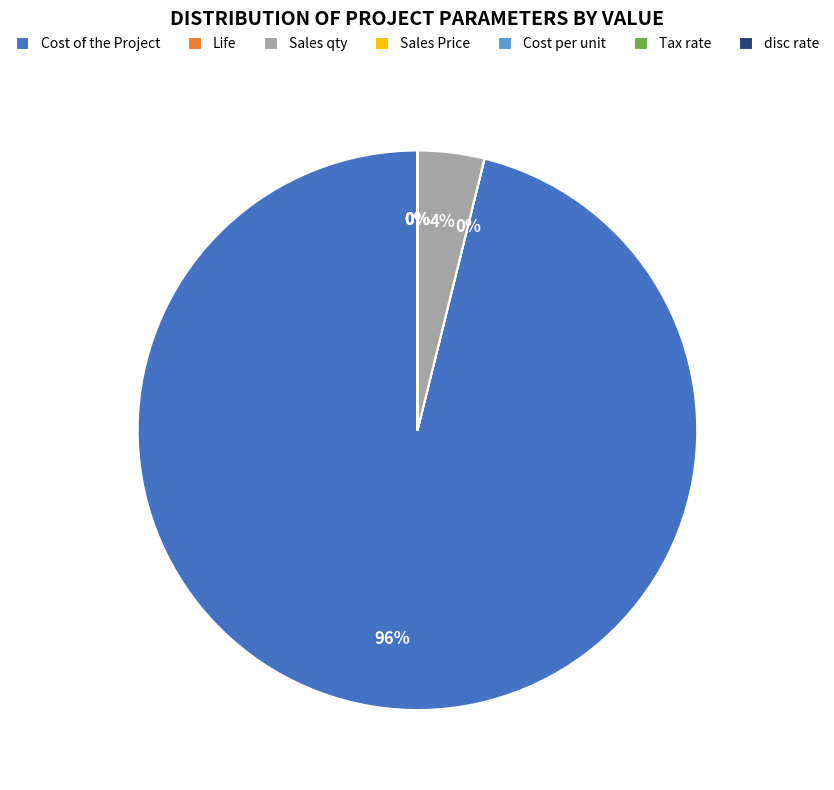

Is there a majority slice in this chart?

Yes